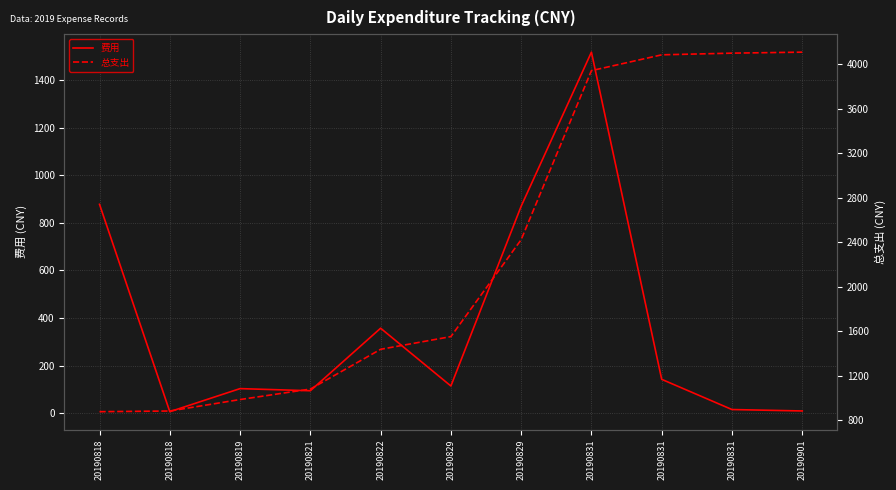

Rank the series by their maximum value, from lowest to highest.

费用, 总支出